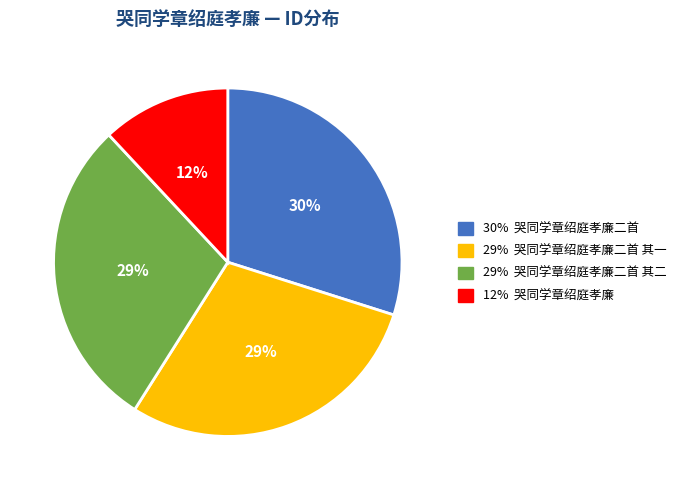

To the nearest percent, what is the difference between the largest and smallest slice percentages?

18%